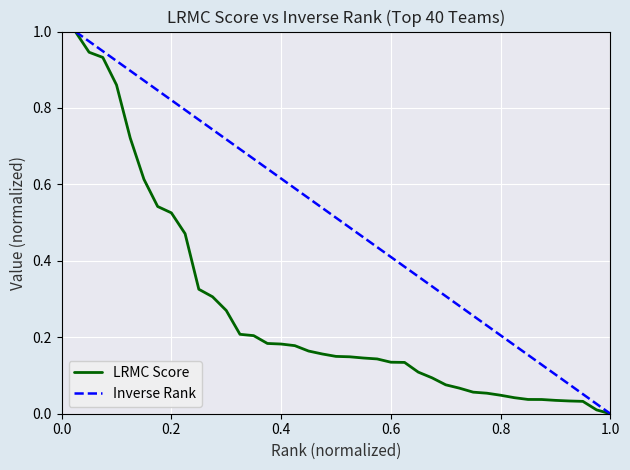

What are all the series names shown in the legend?

LRMC Score, Inverse Rank